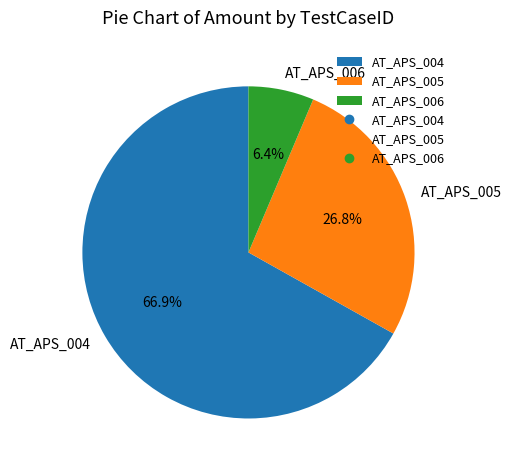

To the nearest percent, what is the average slice percentage?

33%